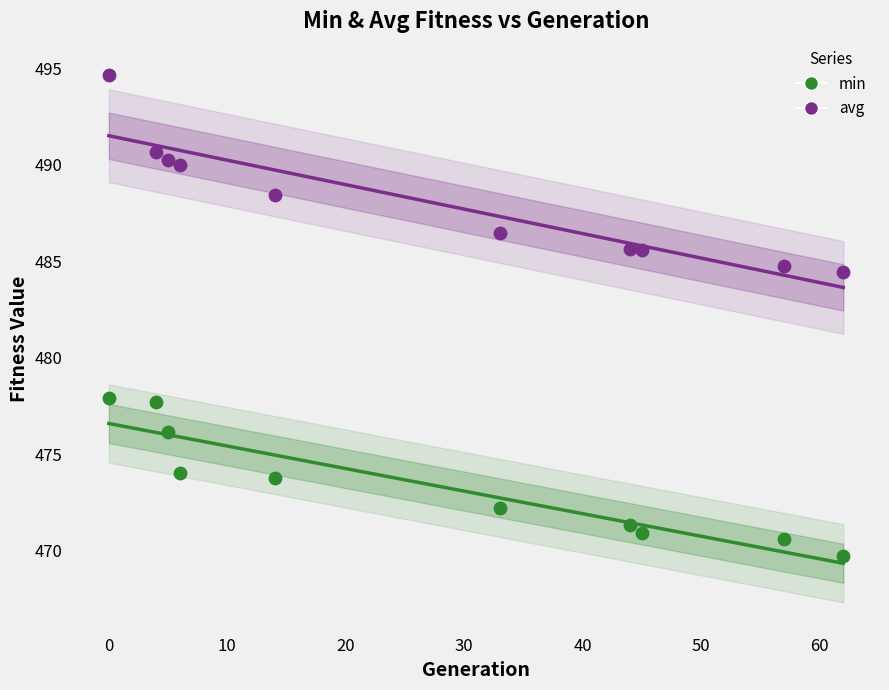

Across all series, what Y value is closest to 482?

484.4